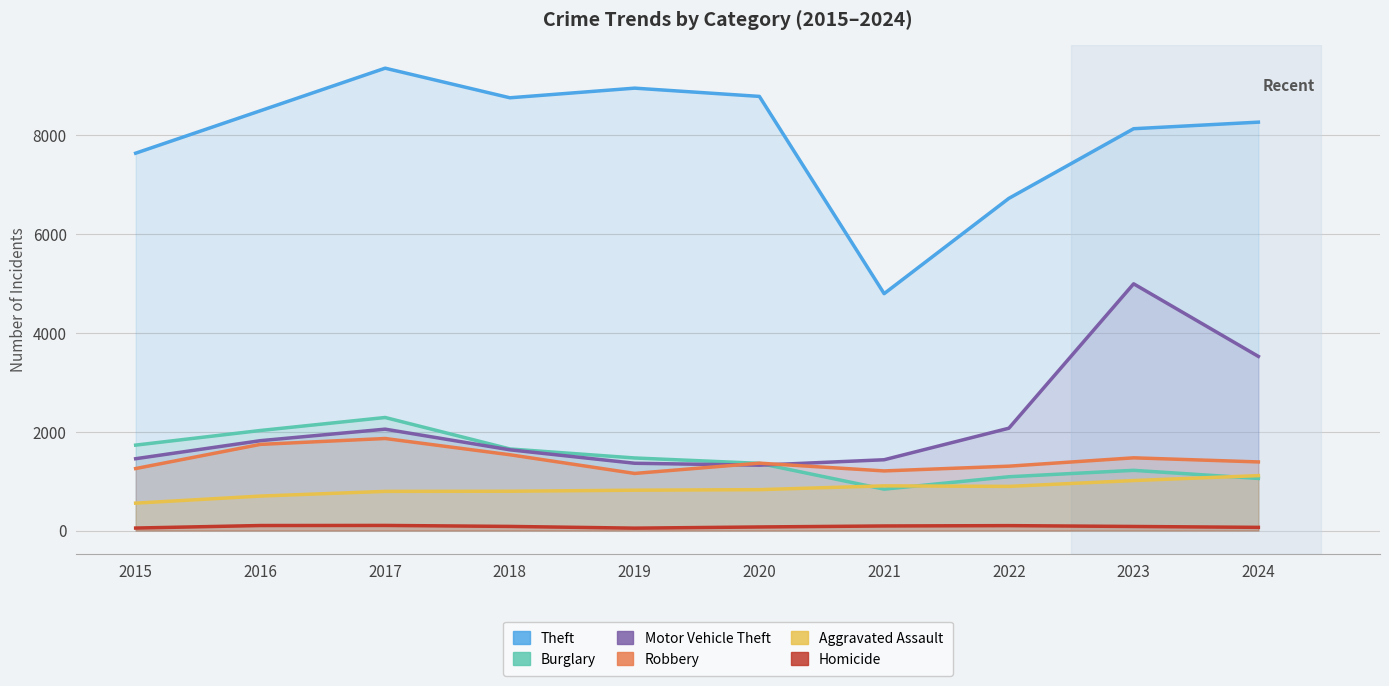

What is the difference between the maximum and second lowest values in the Theft series?

2634